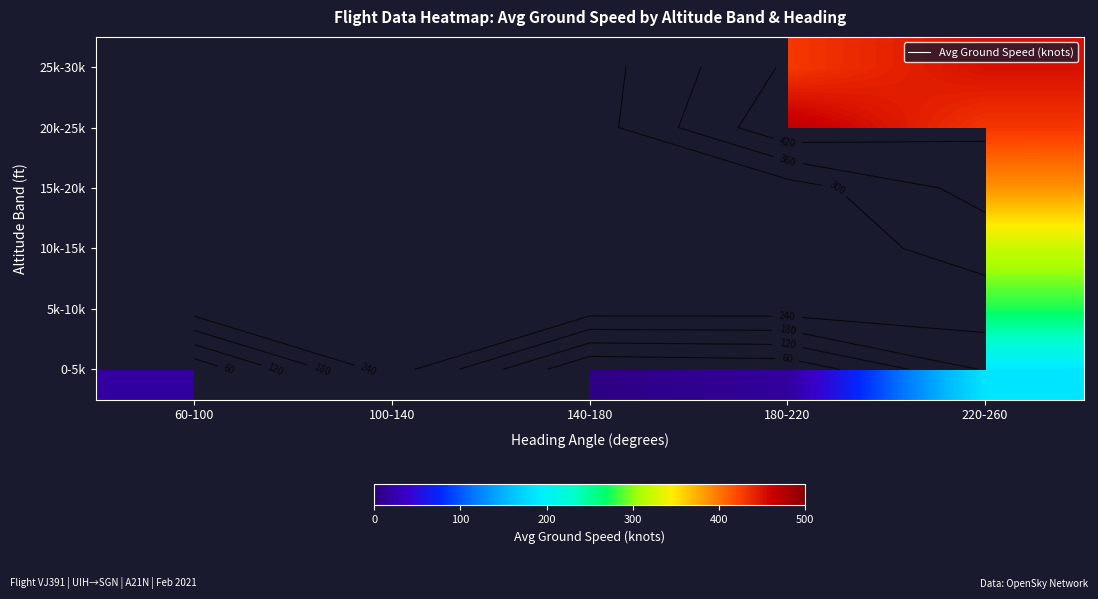

Which label corresponds to the largest value in the chart?

180-220